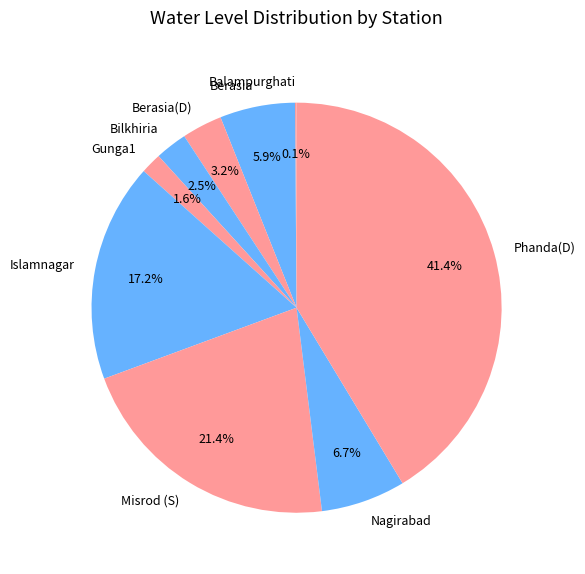

Is the sum of Berasia(D) and Misrod (S) greater than half?

No